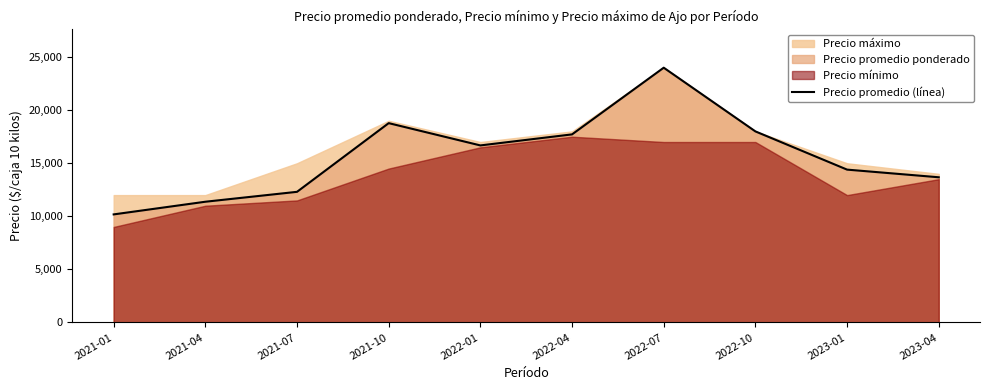

Which has a higher value, 2022-01 or 2023-04?

2022-01